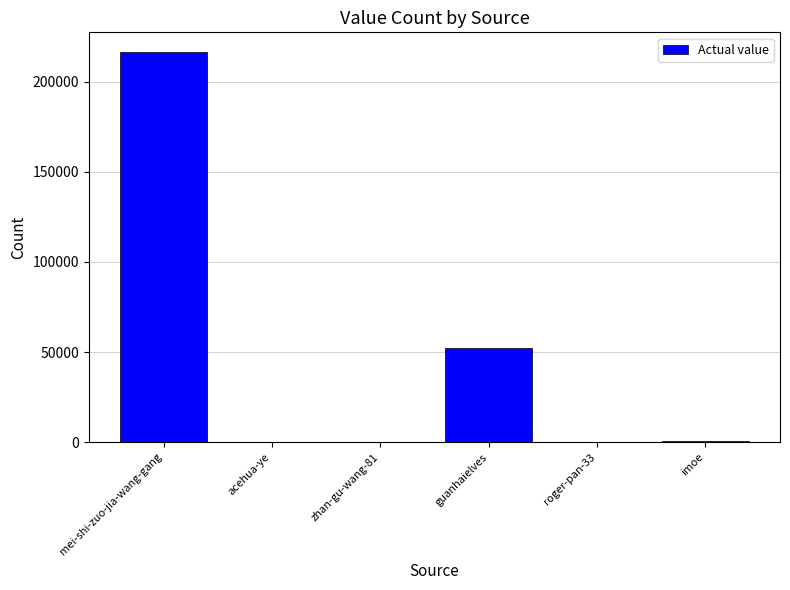

Which label corresponds to the largest value in the chart?

mei-shi-zuo-jia-wang-gang